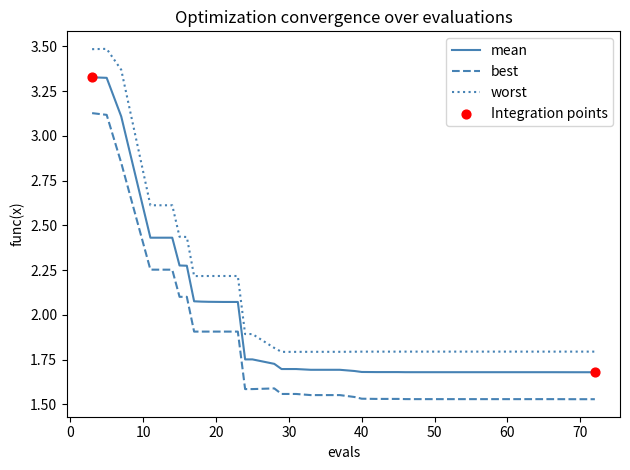

At how many categories does at least one series exceed 2?

13